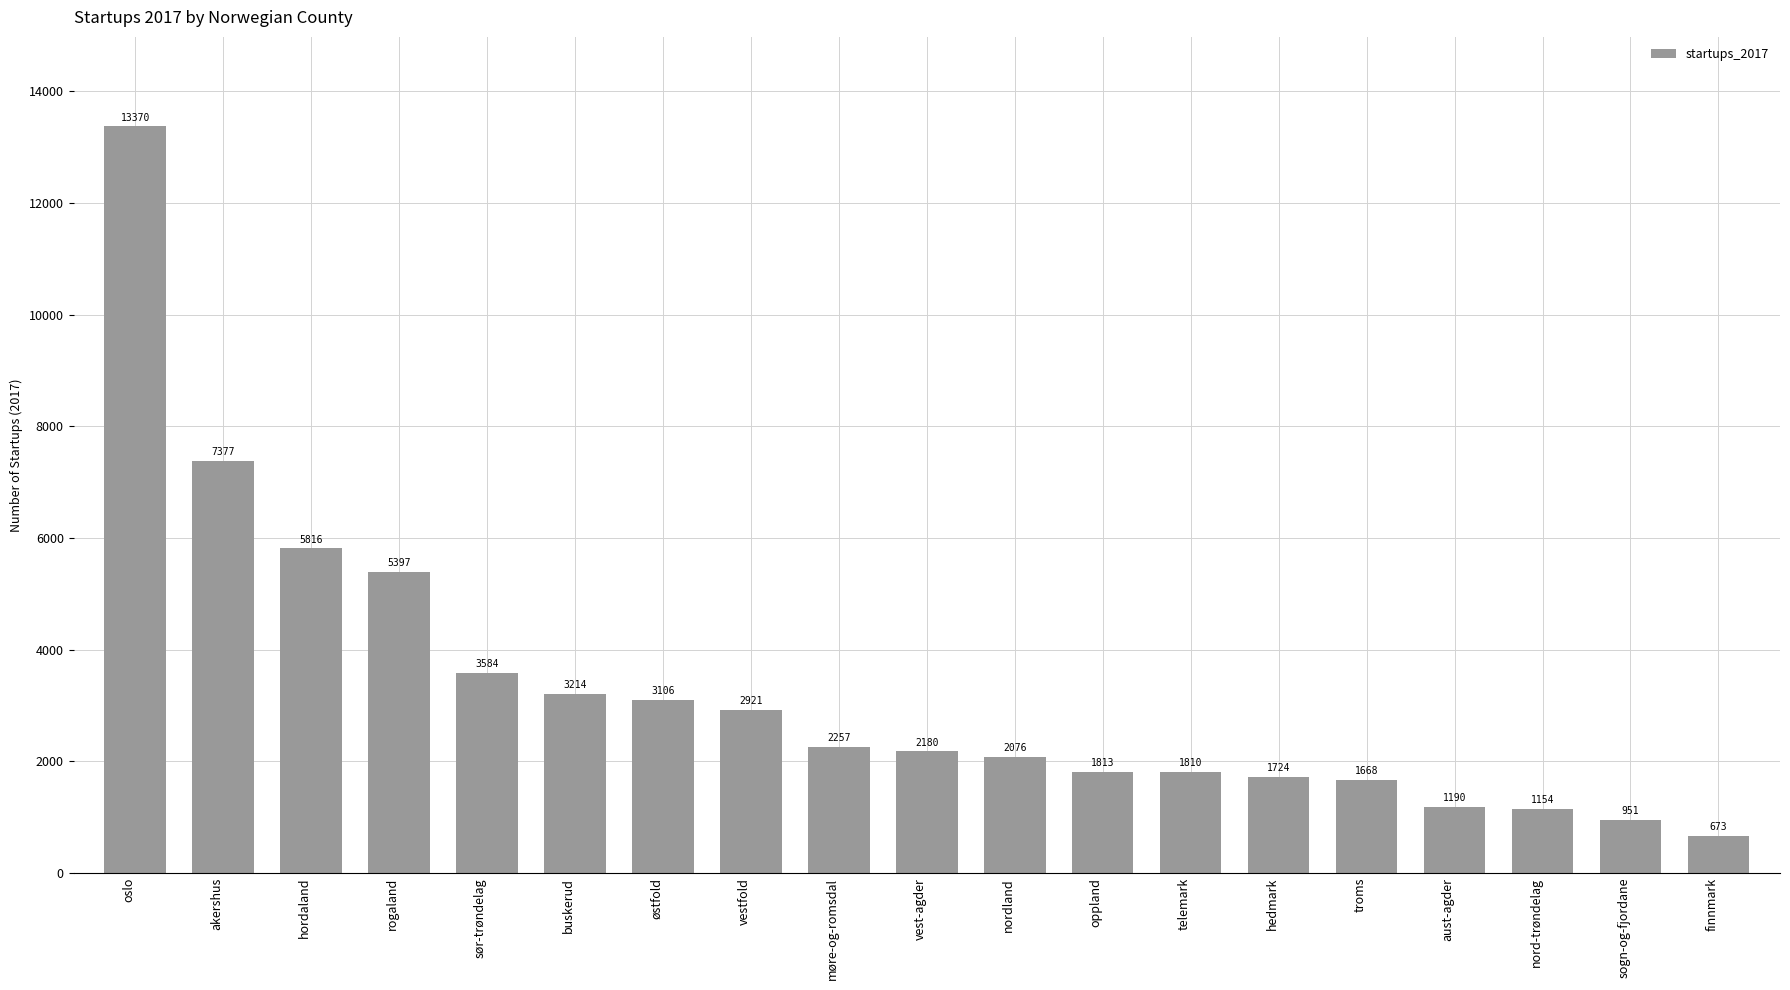

How many values are below 2180?

9